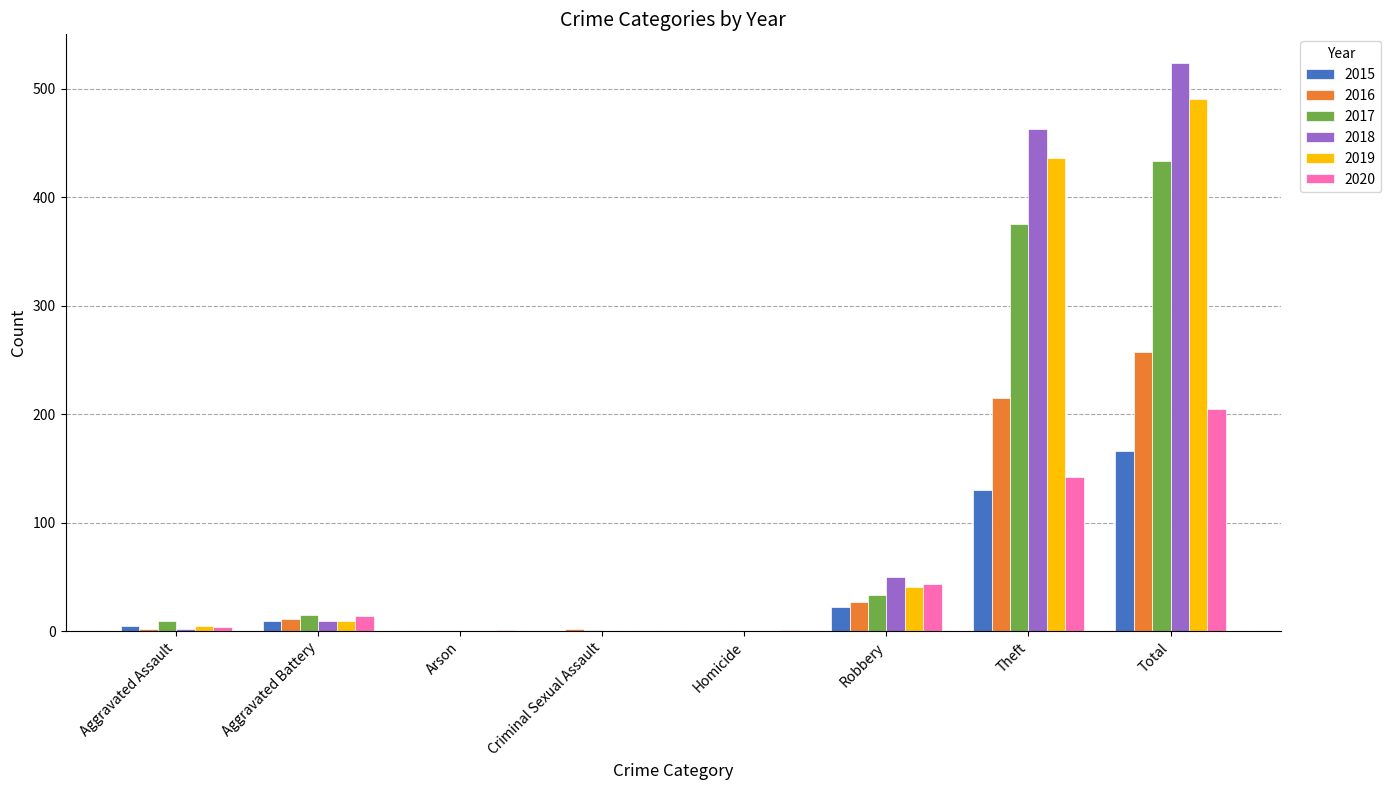

What is the total value across all series at Robbery?

216